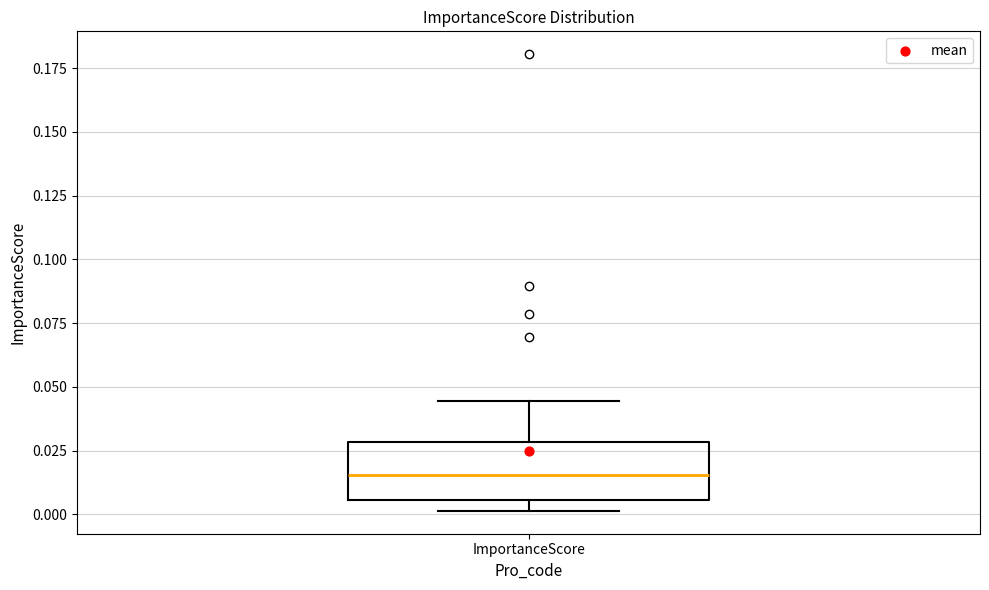

Where is the upper edge of the box for ImportanceScore on the y-axis? The values are not printed on the chart, so give them approximately, as read against the axis.

0.030